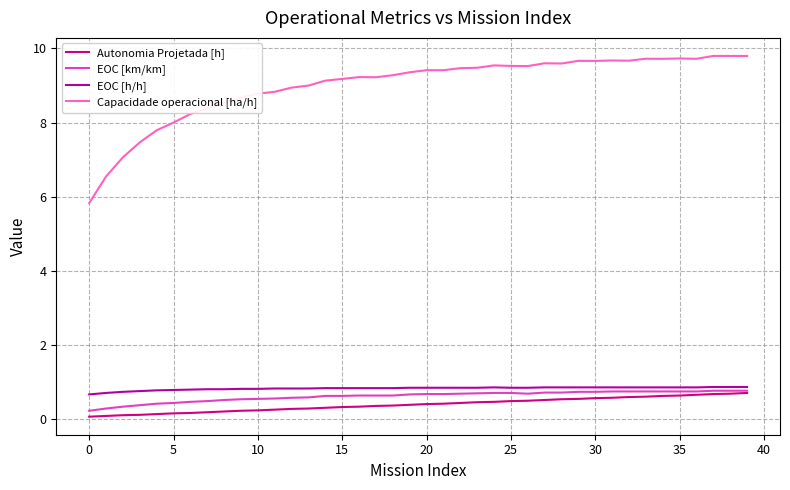

Which series has the largest total across all categories?

Capacidade operacional [ha/h]